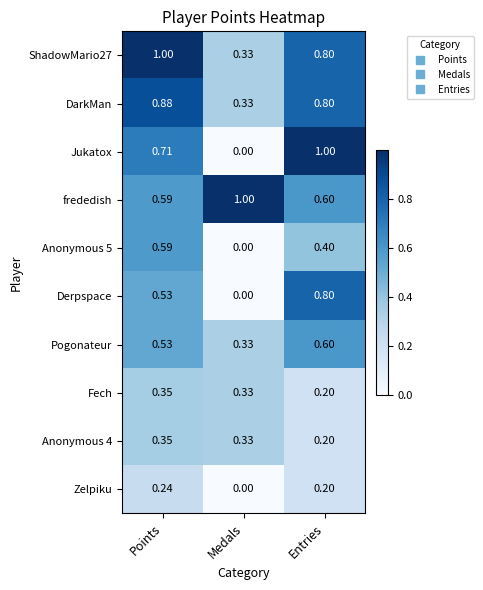

Which series has the largest range (max minus min)?

Jukatox